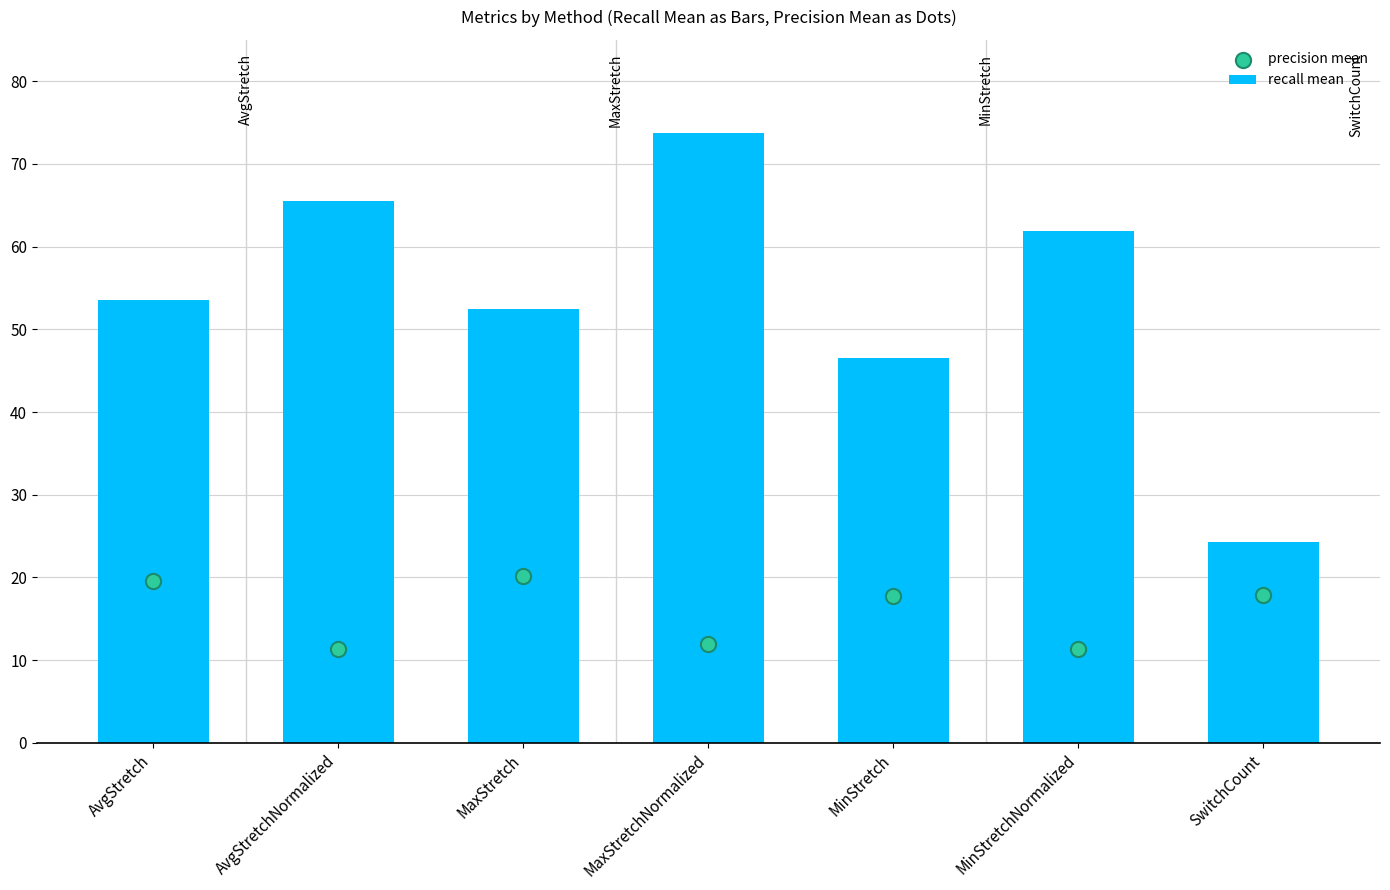

Is the value of recall mean at MaxStretchNormalized greater than the value of precision mean at MinStretchNormalized?

Yes